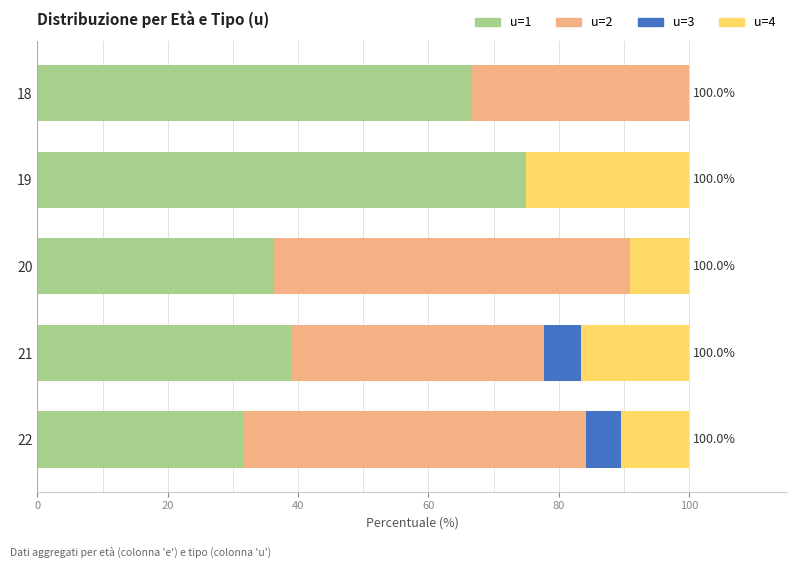

The u=1 series shows 60.4 at 21. True or false?

False